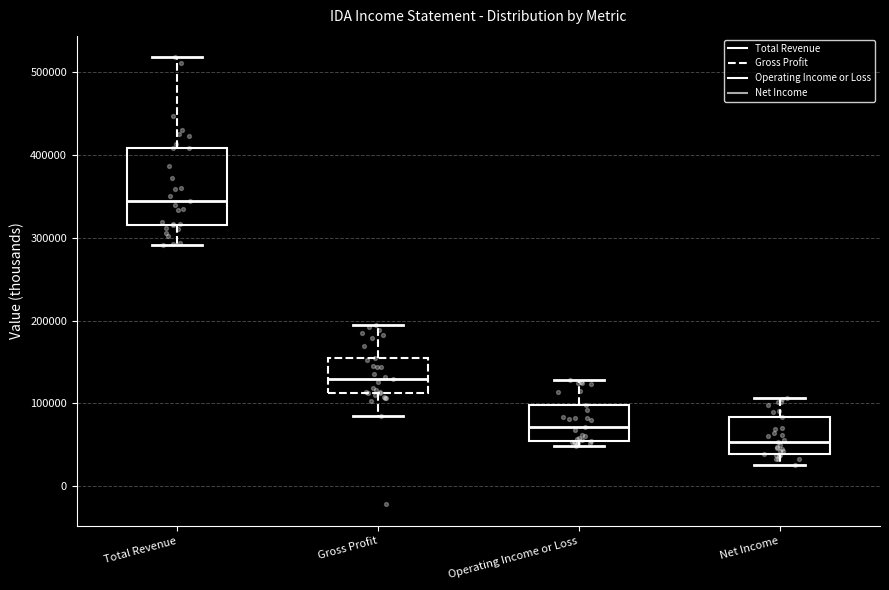

Reading left to right, read every box against the y-axis: the position of its median line, the range the box covers, and the ends of its whiskers. The values are not printed on the chart, so give them approximately, as read against the axis.

Total Revenue: median 340000, box 320000 to 410000, whiskers 290000 to 520000
Gross Profit: median 130000, box 110000 to 150000, whiskers 80000 to 190000
Operating Income or Loss: median 70000, box 50000 to 100000, whiskers 50000 (just below the box's lower edge) to 130000
Net Income: median 50000, box 40000 to 80000, whiskers 30000 to 110000